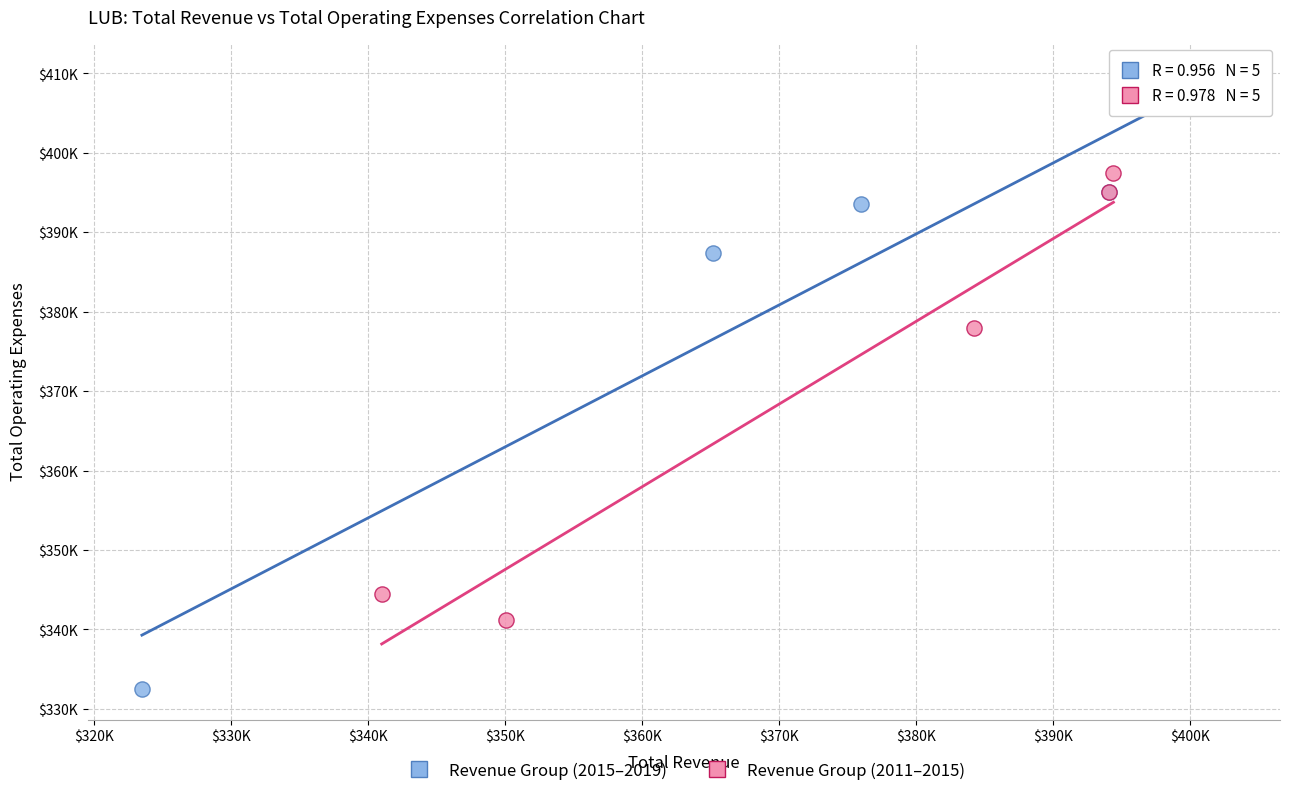

What are all the series names shown in the legend?

Revenue Group (2015–2019), Revenue Group (2011–2015)